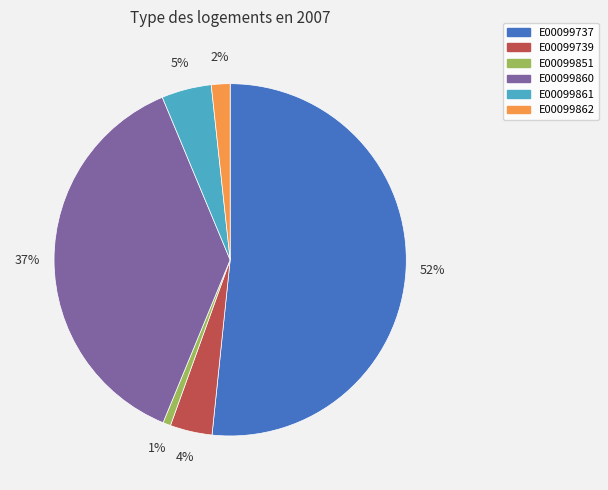

Is there any slice that represents more than half of the pie?

Yes